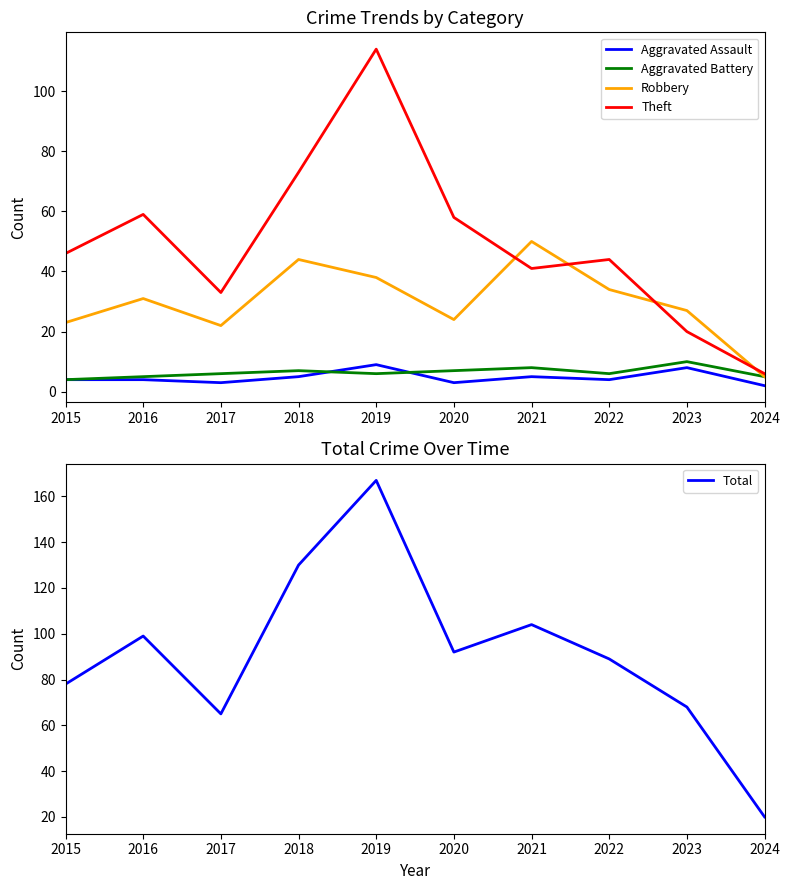

Does the chart display data point markers on the line(s)?

No